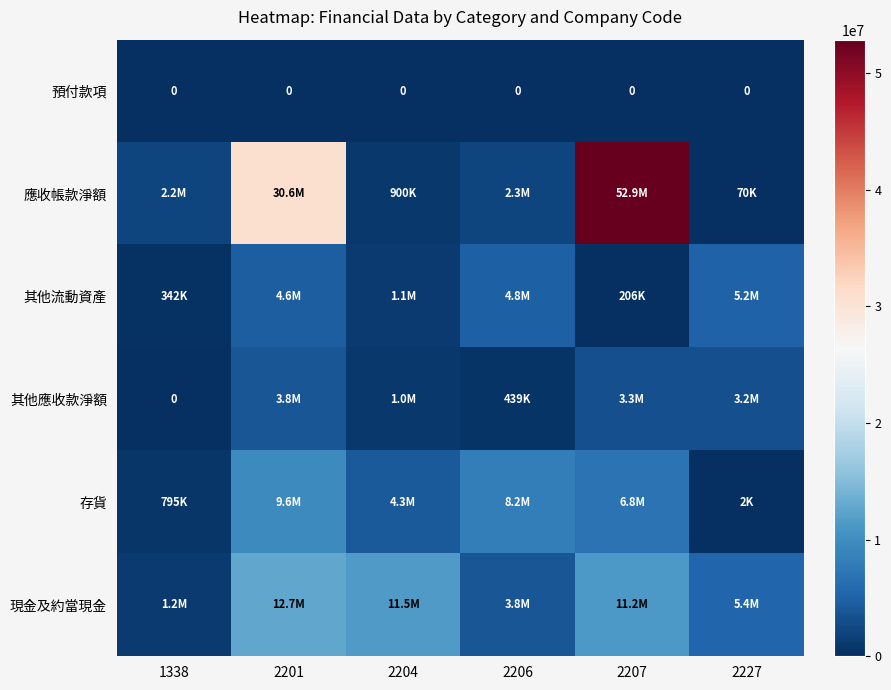

The value of 預付款項 at 2201 is 0. True or false?

True